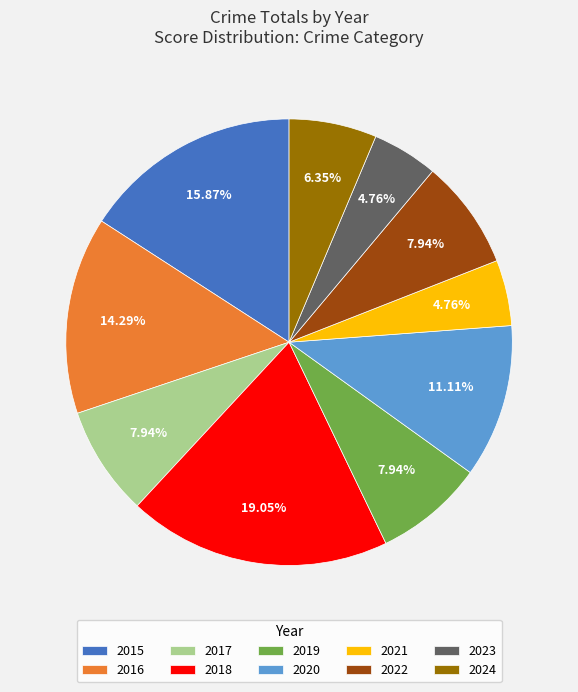

What percentage do 2022 and 2018 together represent?

27.0%